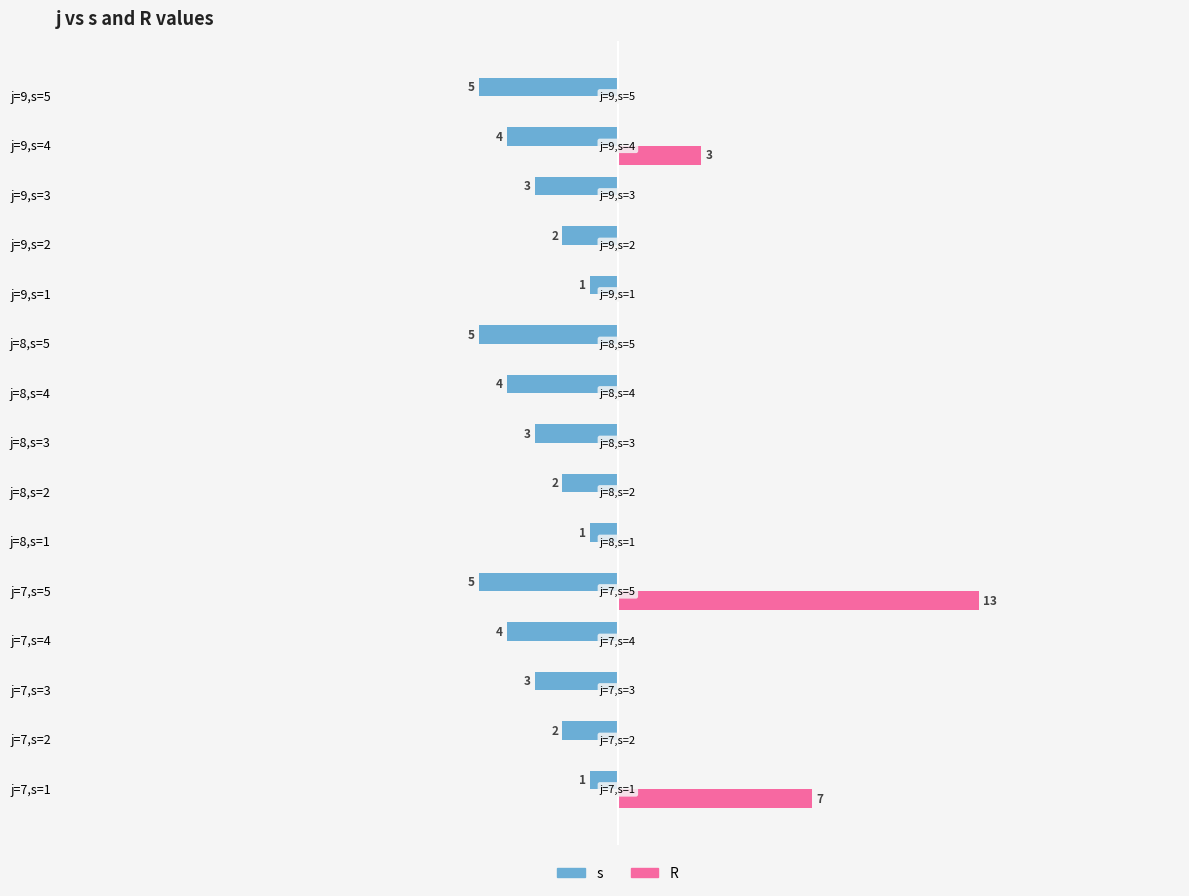

What are all the series names shown in the legend?

s, R